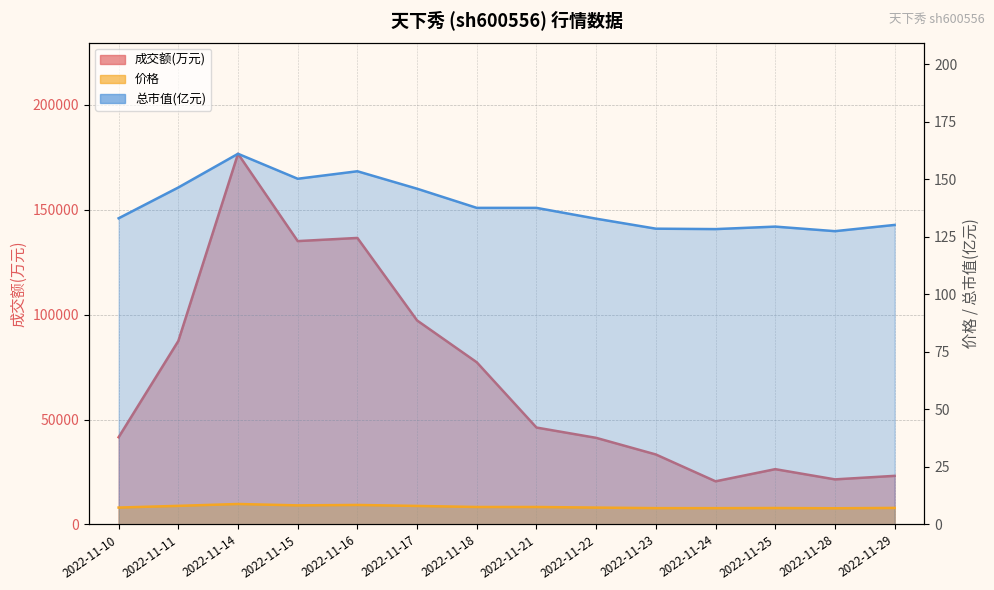

At how many categories does at least one series exceed 154116?

1